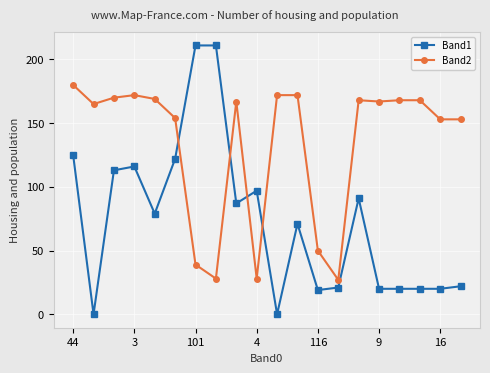

Which series has the largest total across all categories?

Band2